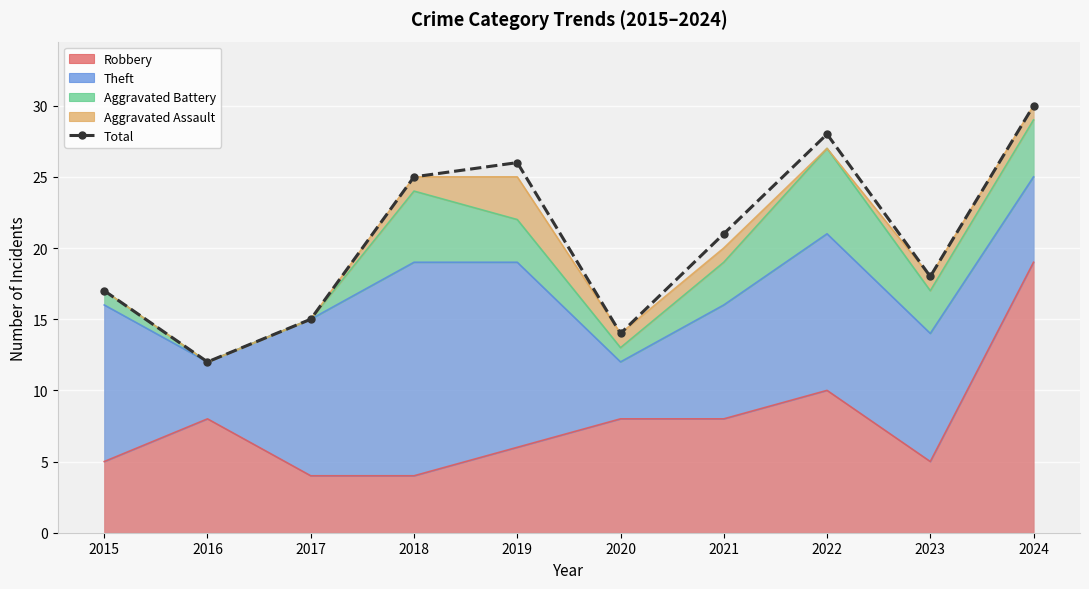

Reading left to right, list all the values displayed in this chart.

17	12	15	25	26	14	21	28	18	30